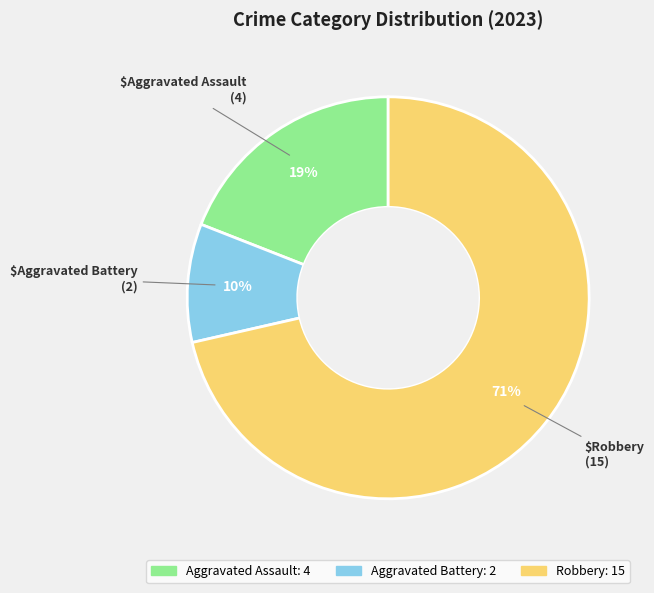

To the nearest percent, what is the average slice percentage?

33%